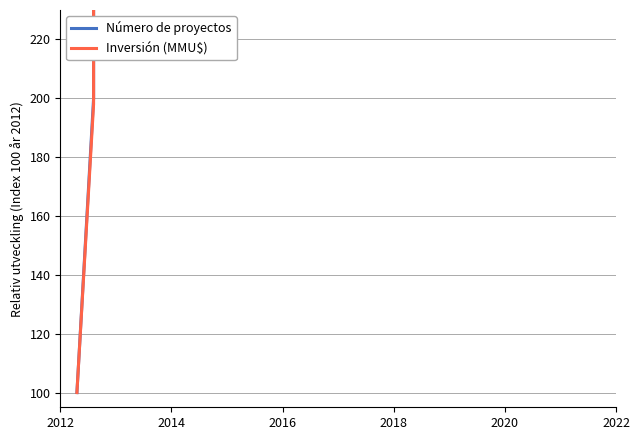

The Número de proyectos series shows 475.4 at 6. True or false?

False